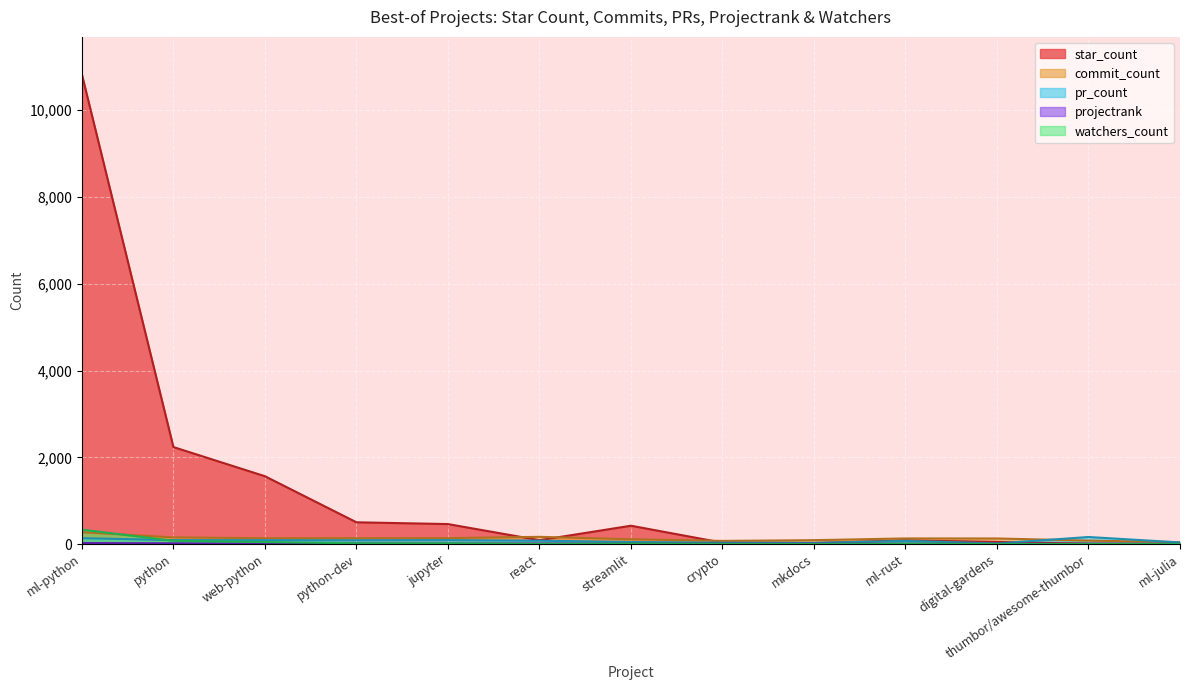

What is the difference between the star_count values at jupyter and ml-julia?

454